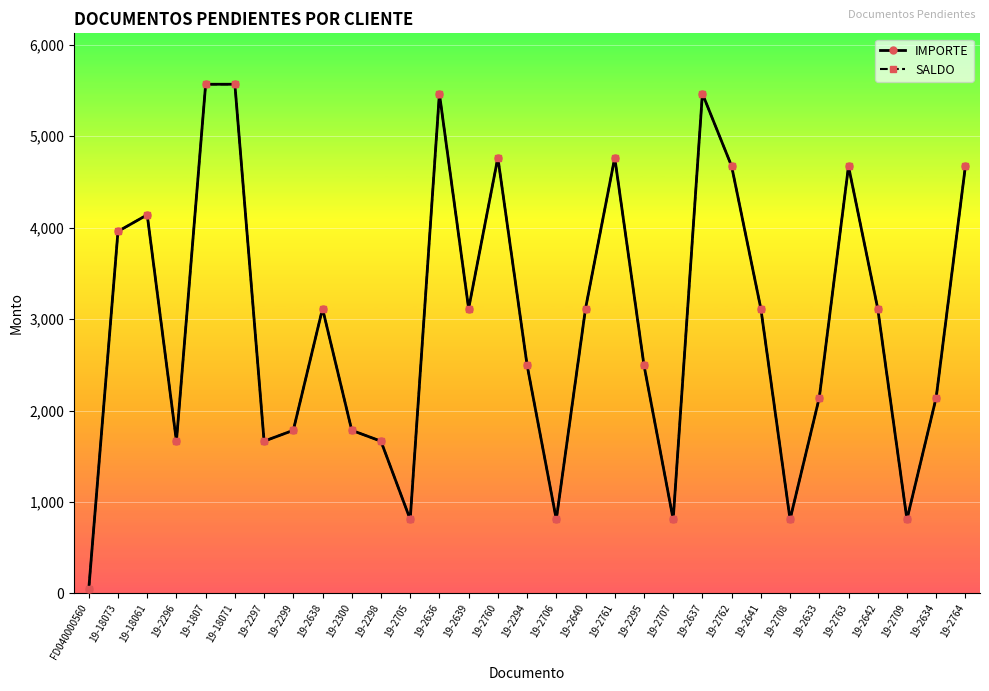

Which has a higher value, 19-2295 or 19-2639?

19-2639